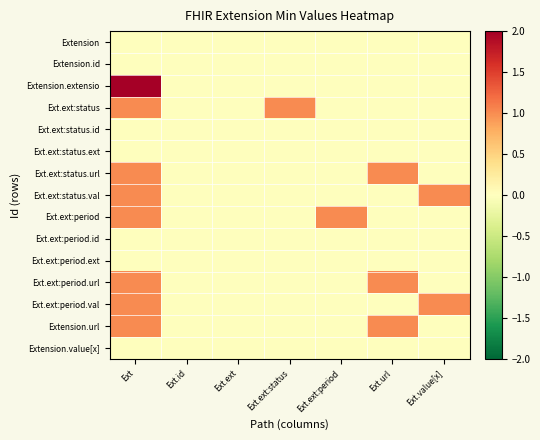

Reading left to right, transcribe all the data shown in this chart.

Extension: Ext=0	Ext.id=0	Ext.ext=0	Ext.ext:status=0	Ext.ext:period=0	Ext.url=0	Ext.value[x]=0
Extension.id: Ext=0	Ext.id=0	Ext.ext=0	Ext.ext:status=0	Ext.ext:period=0	Ext.url=0	Ext.value[x]=0
Extension.extensio: Ext=2	Ext.id=0	Ext.ext=0	Ext.ext:status=0	Ext.ext:period=0	Ext.url=0	Ext.value[x]=0
Ext.ext:status: Ext=1	Ext.id=0	Ext.ext=0	Ext.ext:status=1	Ext.ext:period=0	Ext.url=0	Ext.value[x]=0
Ext.ext:status.id: Ext=0	Ext.id=0	Ext.ext=0	Ext.ext:status=0	Ext.ext:period=0	Ext.url=0	Ext.value[x]=0
Ext.ext:status.ext: Ext=0	Ext.id=0	Ext.ext=0	Ext.ext:status=0	Ext.ext:period=0	Ext.url=0	Ext.value[x]=0
Ext.ext:status.url: Ext=1	Ext.id=0	Ext.ext=0	Ext.ext:status=0	Ext.ext:period=0	Ext.url=1	Ext.value[x]=0
Ext.ext:status.val: Ext=1	Ext.id=0	Ext.ext=0	Ext.ext:status=0	Ext.ext:period=0	Ext.url=0	Ext.value[x]=1
Ext.ext:period: Ext=1	Ext.id=0	Ext.ext=0	Ext.ext:status=0	Ext.ext:period=1	Ext.url=0	Ext.value[x]=0
Ext.ext:period.id: Ext=0	Ext.id=0	Ext.ext=0	Ext.ext:status=0	Ext.ext:period=0	Ext.url=0	Ext.value[x]=0
Ext.ext:period.ext: Ext=0	Ext.id=0	Ext.ext=0	Ext.ext:status=0	Ext.ext:period=0	Ext.url=0	Ext.value[x]=0
Ext.ext:period.url: Ext=1	Ext.id=0	Ext.ext=0	Ext.ext:status=0	Ext.ext:period=0	Ext.url=1	Ext.value[x]=0
Ext.ext:period.val: Ext=1	Ext.id=0	Ext.ext=0	Ext.ext:status=0	Ext.ext:period=0	Ext.url=0	Ext.value[x]=1
Extension.url: Ext=1	Ext.id=0	Ext.ext=0	Ext.ext:status=0	Ext.ext:period=0	Ext.url=1	Ext.value[x]=0
Extension.value[x]: Ext=0	Ext.id=0	Ext.ext=0	Ext.ext:status=0	Ext.ext:period=0	Ext.url=0	Ext.value[x]=0